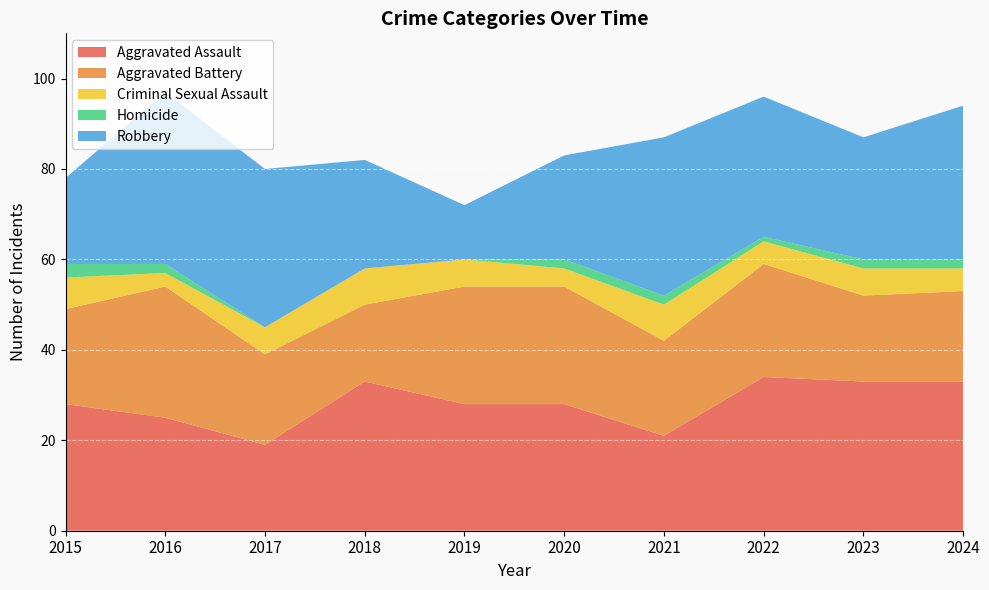

Reading left to right, transcribe all the data shown in this chart.

Aggravated Assault: 28	25	19	33	28	28	21	34	33	33
Aggravated Battery: 21	29	20	17	26	26	21	25	19	20
Criminal Sexual Assault: 7	3	6	8	6	4	8	5	6	5
Homicide: 3	2	0	0	0	2	2	1	2	2
Robbery: 19	38	35	24	12	23	35	31	27	34